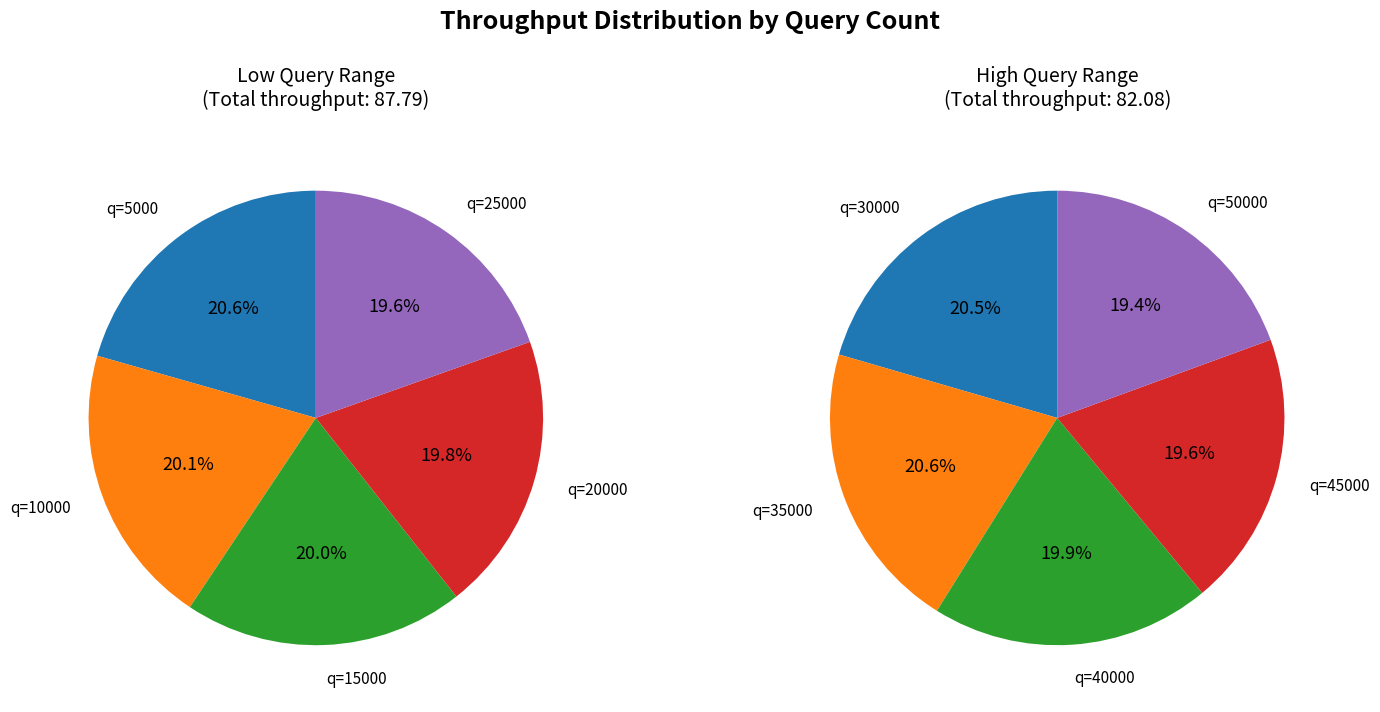

What is the largest slice in the pie chart?

5000